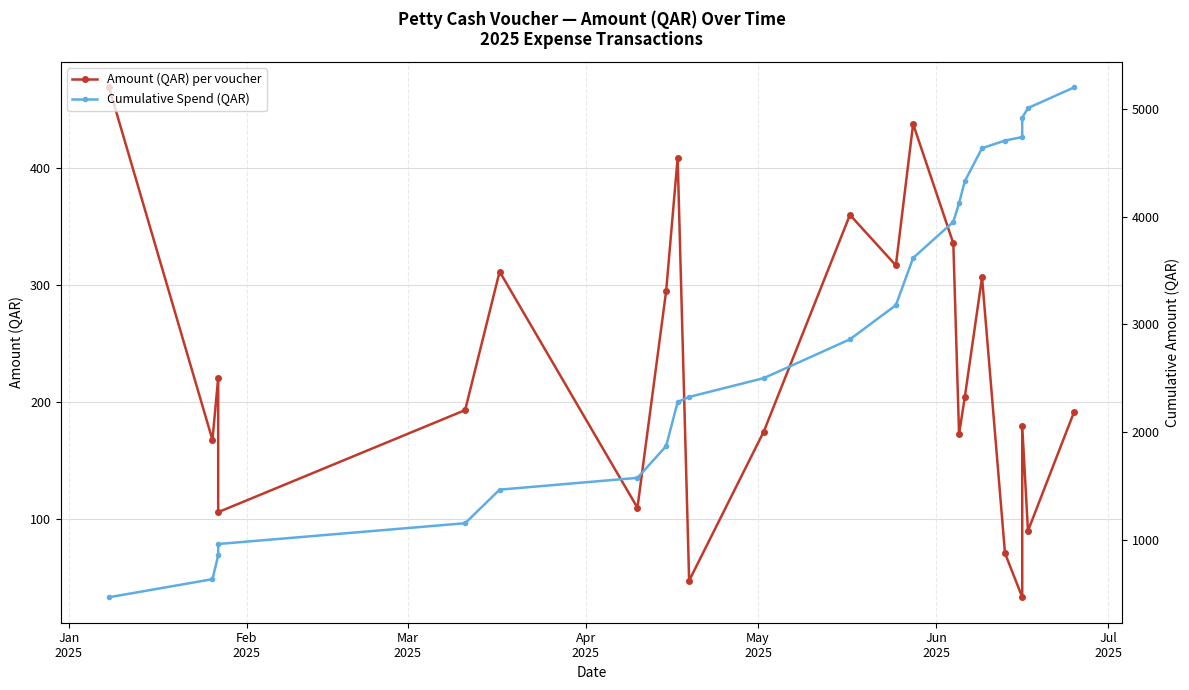

What is the label of the 22nd point from the right?

Feb
2025